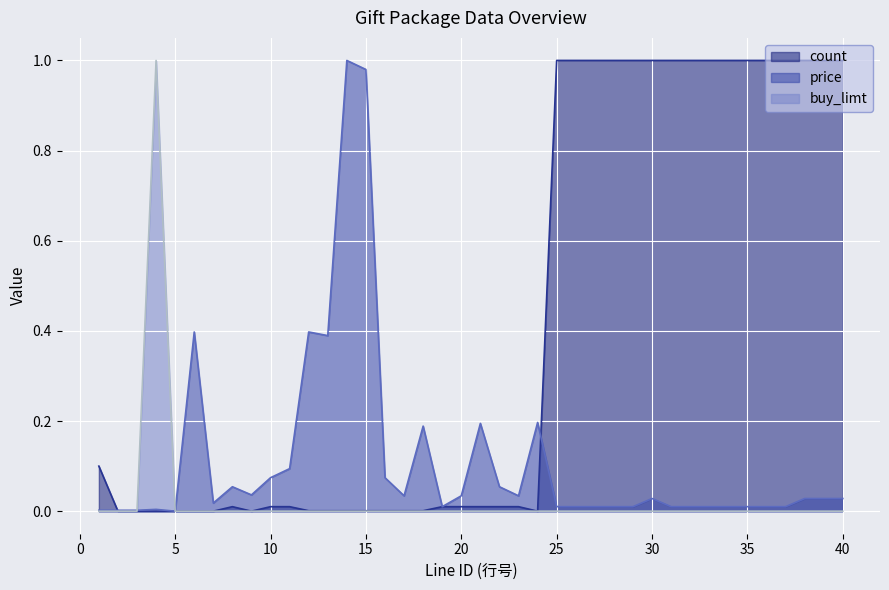

Reading left to right, list all the values displayed in this chart.

count: 0.1	0.0	0.0	0.0	0.0	0.0	0.0	0.0	0.0	0.0	0.0	0.0	0.0	0.0	0.0	0.0	0.0	0.0	0.0	0.0	0.0	0.0	0.0	0.0	1.0	1.0	1.0	1.0	1.0	1.0	1.0	1.0	1.0	1.0	1.0	1.0	1.0	1.0	1.0	1.0
price: 0.0	0.0	0.0	0.0	0.0	0.4	0.0	0.1	0.0	0.1	0.1	0.4	0.4	1.0	1.0	0.1	0.0	0.2	0.0	0.0	0.2	0.1	0.0	0.2	0.0	0.0	0.0	0.0	0.0	0.0	0.0	0.0	0.0	0.0	0.0	0.0	0.0	0.0	0.0	0.0
buy_limt: 0.0	0.0	0.0	1.0	0.0	0.0	0.0	0.0	0.0	0.0	0.0	0.0	0.0	0.0	0.0	0.0	0.0	0.0	0.0	0.0	0.0	0.0	0.0	0.0	0.0	0.0	0.0	0.0	0.0	0.0	0.0	0.0	0.0	0.0	0.0	0.0	0.0	0.0	0.0	0.0